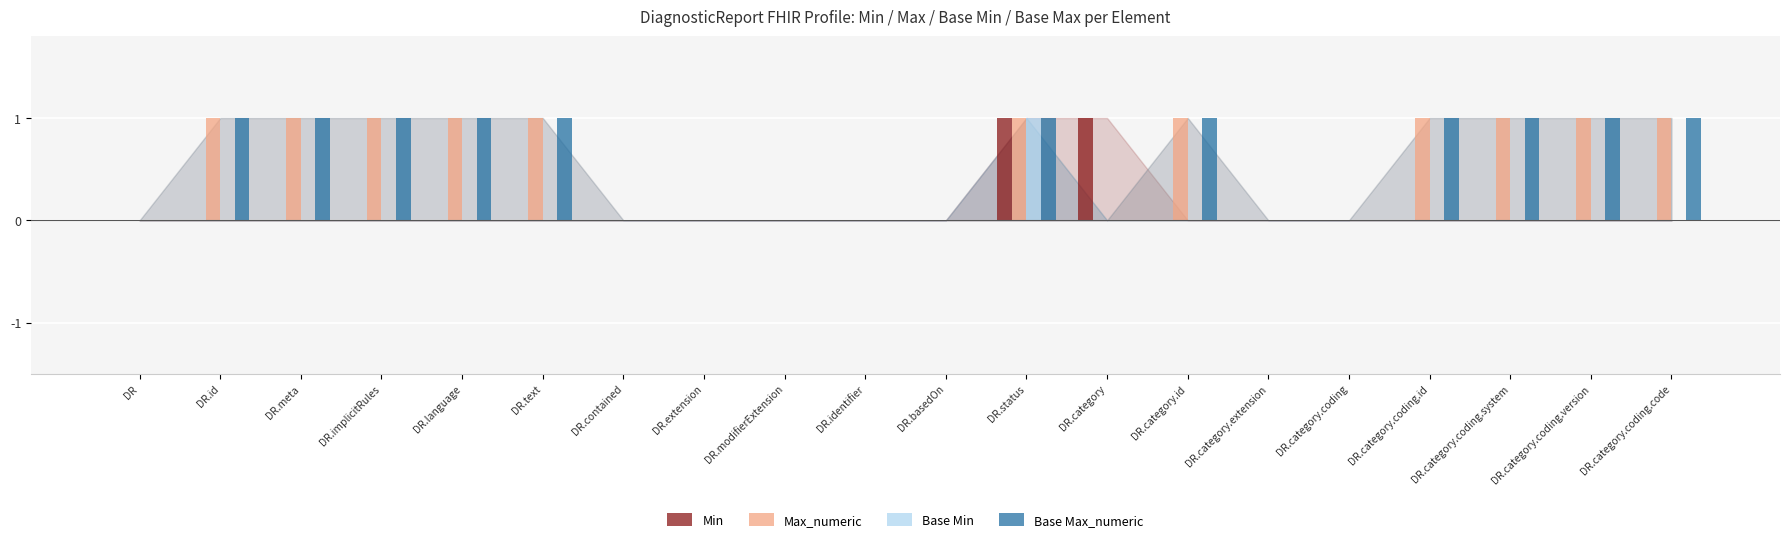

What is the sum of all Base Max_numeric values?

11